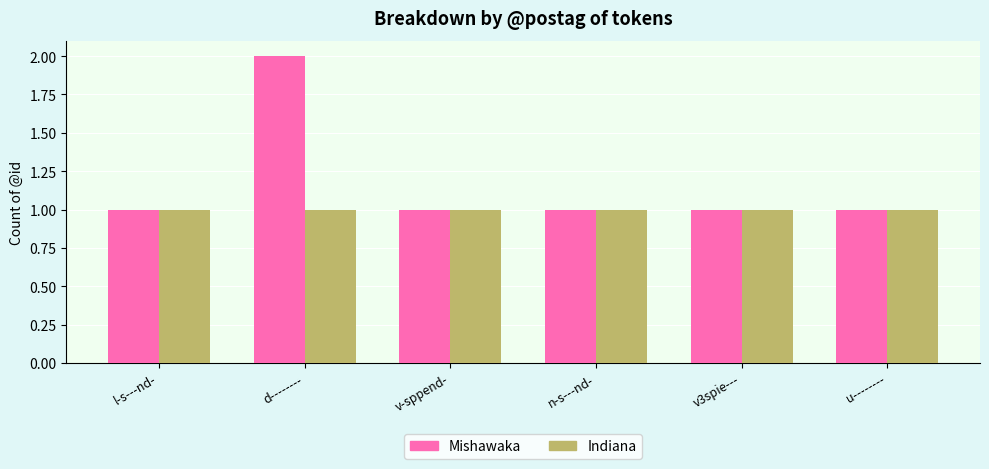

List the series in order of their peak value, lowest first.

Indiana, Mishawaka